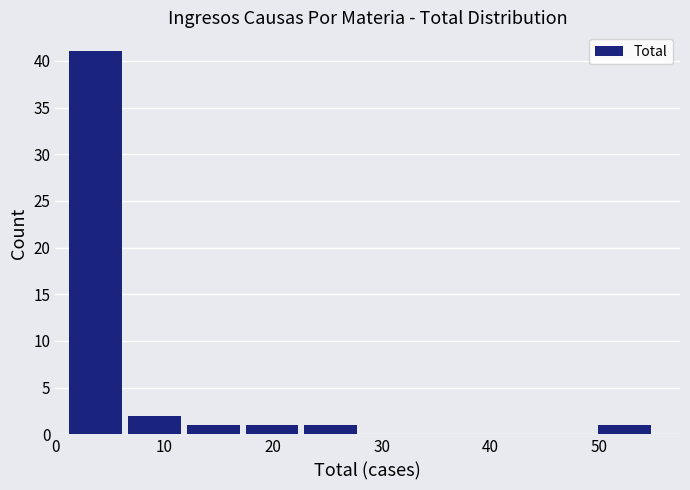

Reading left to right, transcribe this chart: for each bar, give the range it covers on the x-axis and its height. Neither the bar edges nor the heights are printed on the chart, so give them approximately, as read against the axes.

1.0 to 6.4: 41
6.4 to 11.8: 2
11.8 to 17.2: 1
17.2 to 22.6: 1
22.6 to 28.0: 1
28.0 to 33.4: 0
33.4 to 38.8: 0
38.8 to 44.2: 0
44.2 to 49.6: 0
49.6 to 55.0: 1